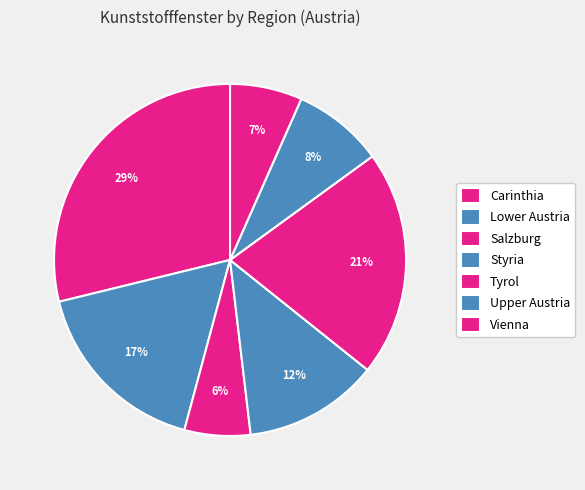

Rank the categories by value from lowest to highest.

Salzburg, Vienna, Upper Austria, Styria, Lower Austria, Tyrol, Carinthia